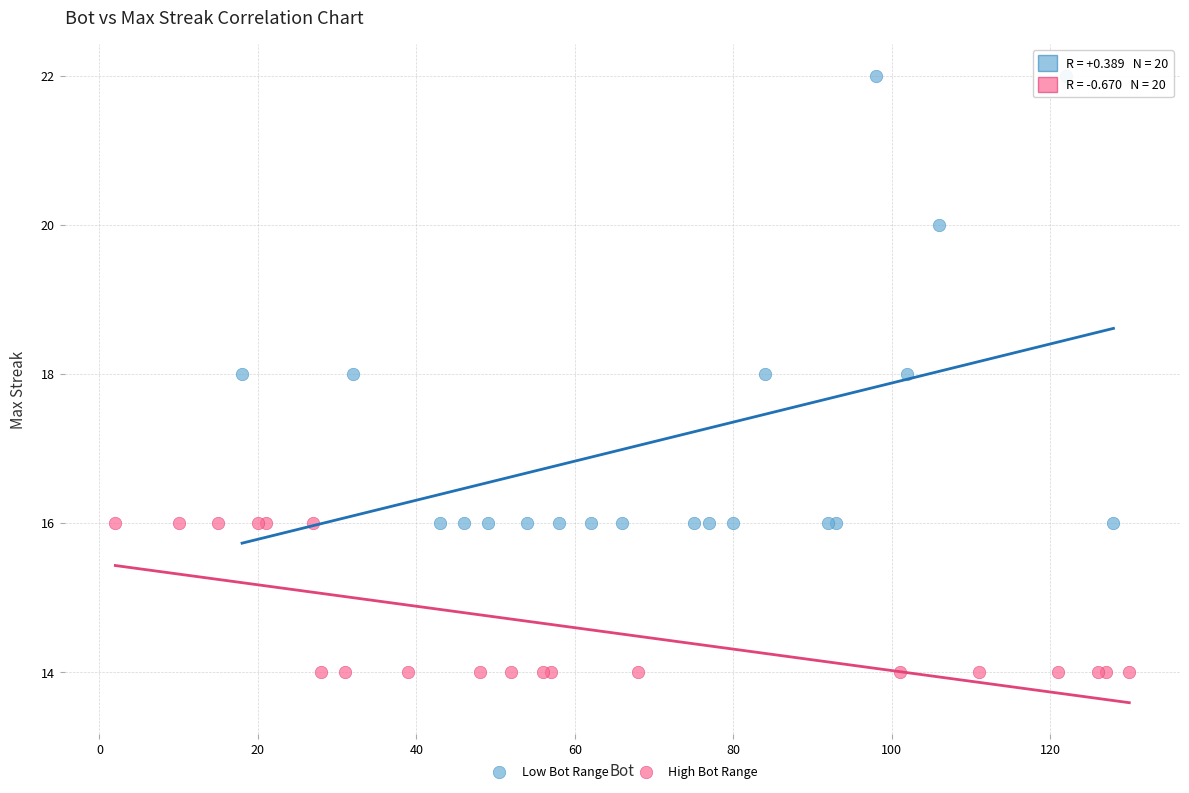

Which series reaches the maximum Y coordinate?

Low Bot Range